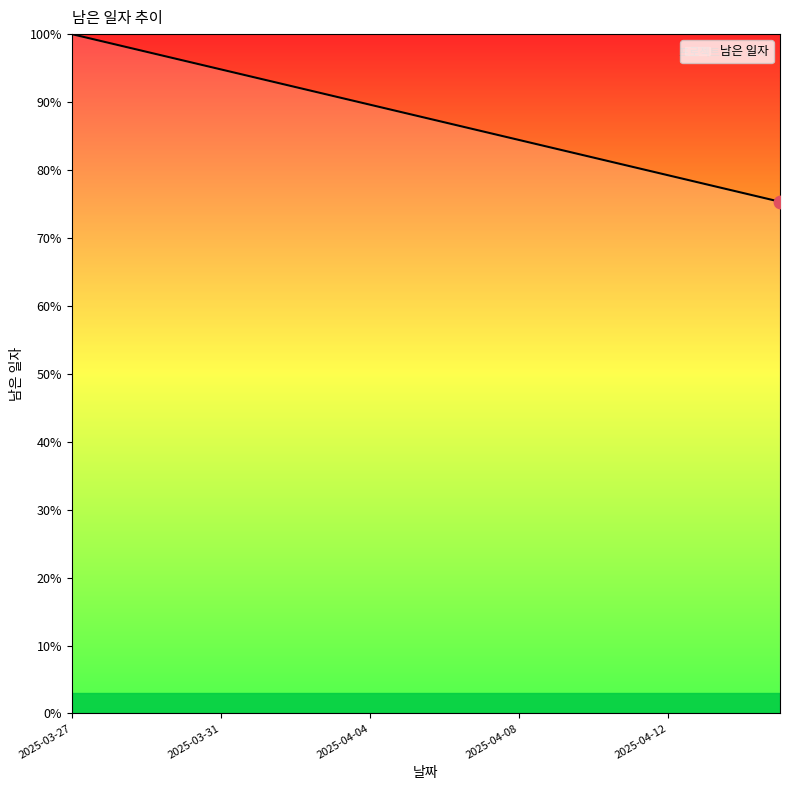

What is the smallest value displayed?

75.3